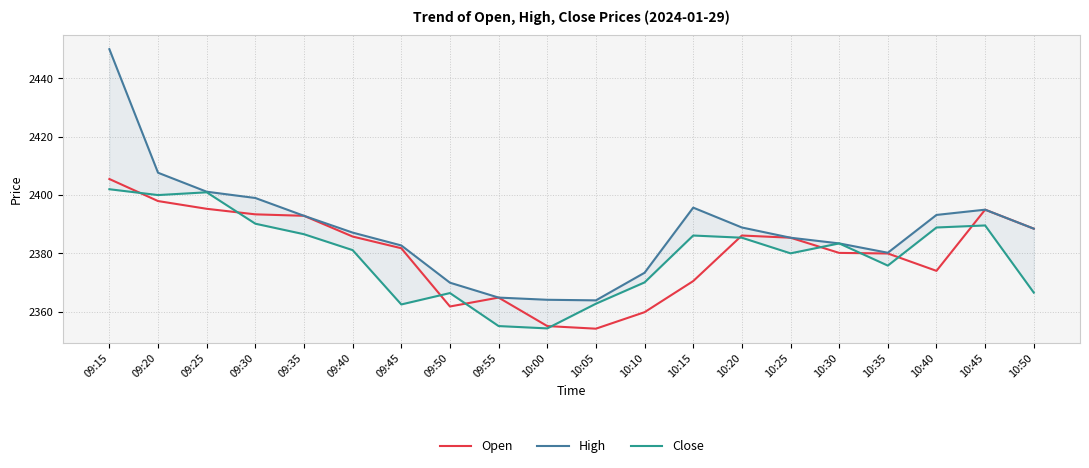

True or false: Open and High intersect in this chart.

False